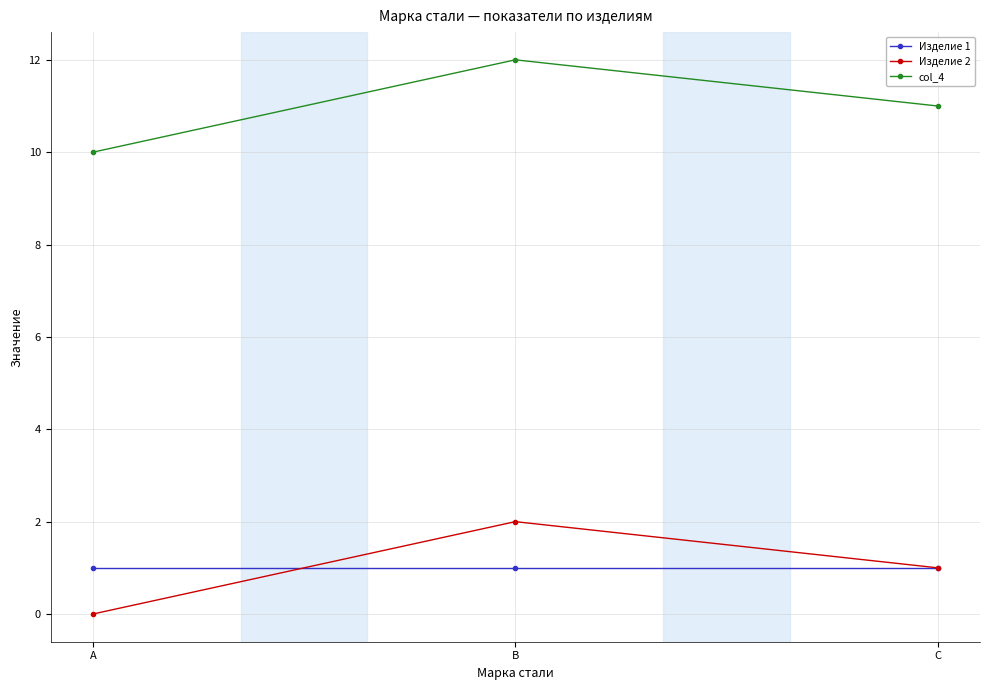

At which category is the sum across all series the highest?

B